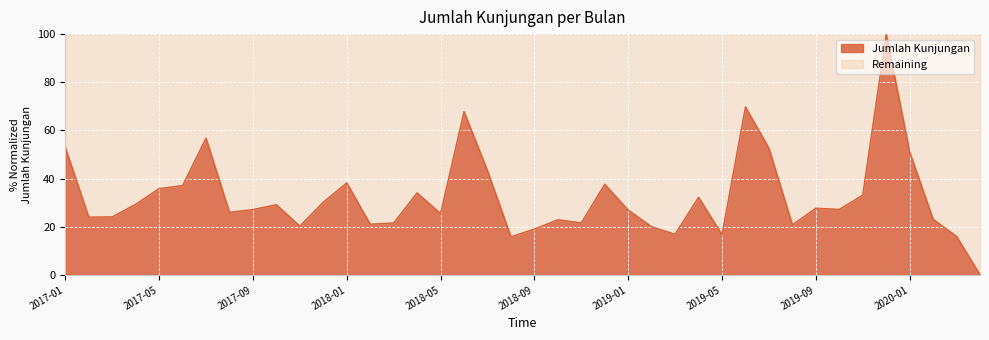

True or false: the data has more than 2 interior local peaks.

True